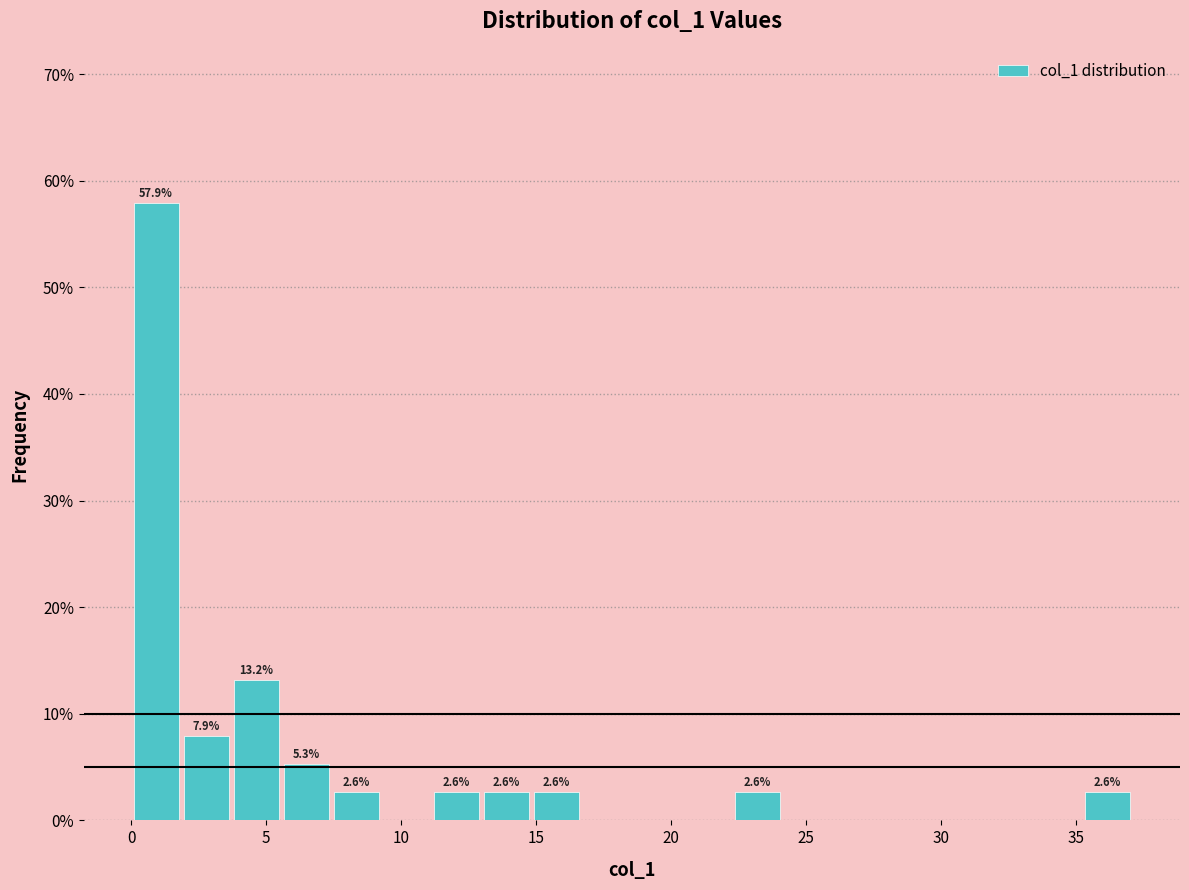

Read against the x-axis, roughly where is the centre of the tallest bar?

1.0